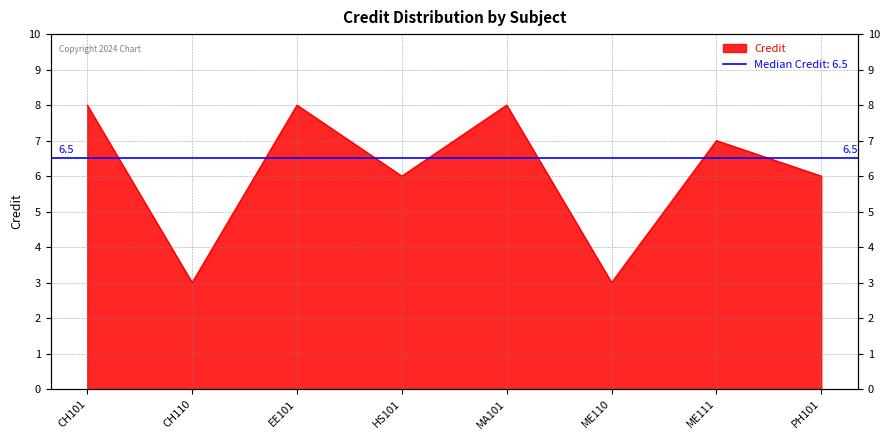

Reading left to right, transcribe all the data shown in this chart.

8	3	8	6	8	3	7	6